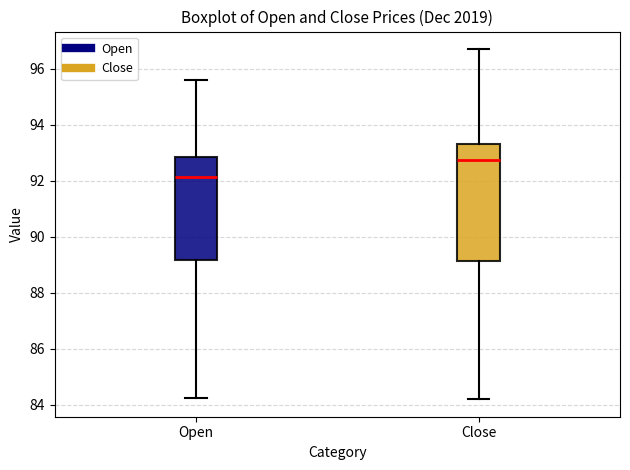

Which box has the lowest median line?

Open